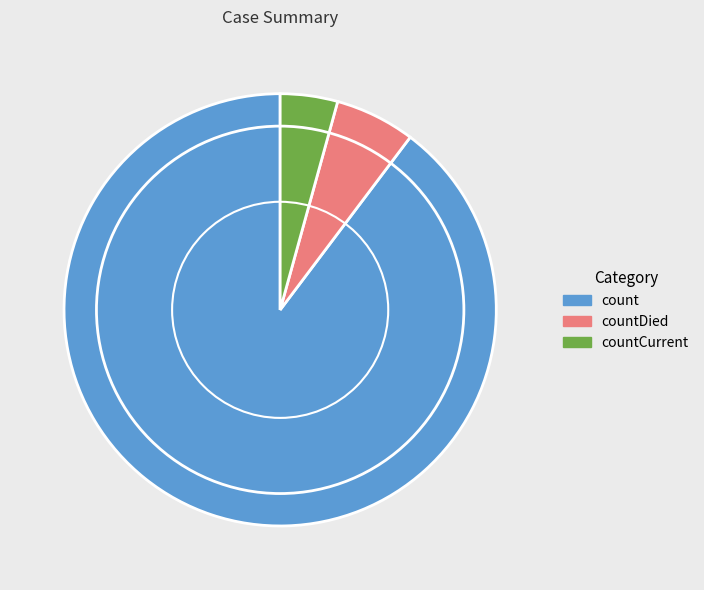

True or false: count accounts for 90% of the total.

True